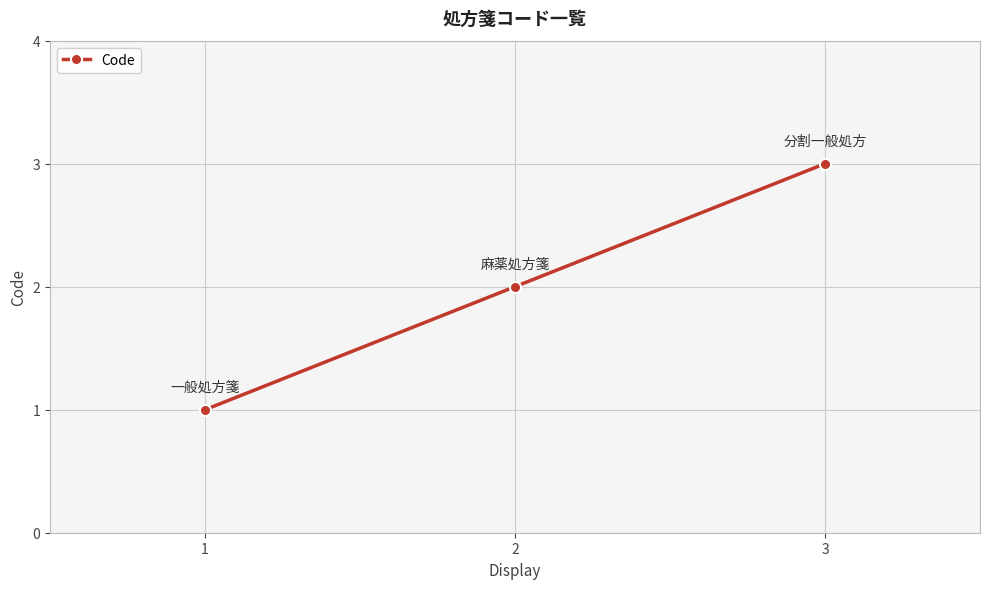

How many categories are shown in the chart?

3